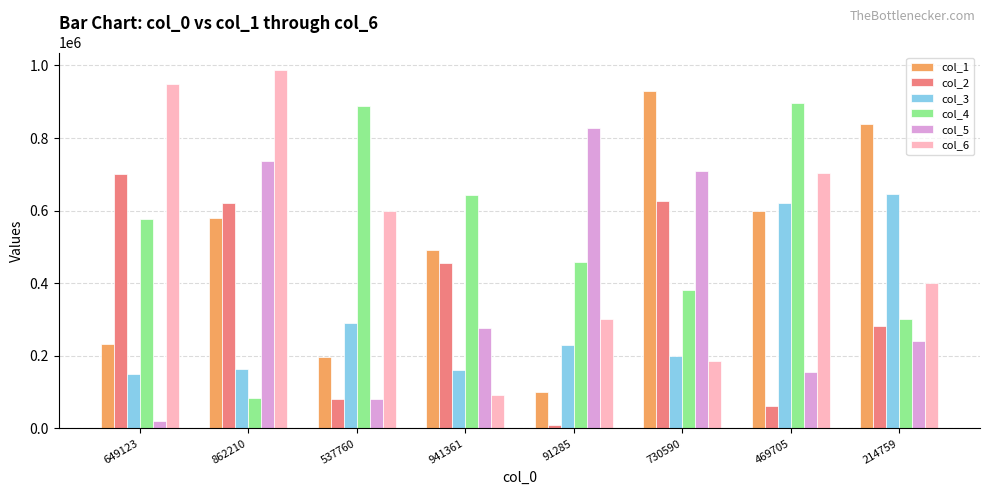

Is the value of col_2 at 649123 greater than the value of col_5 at 537760?

Yes